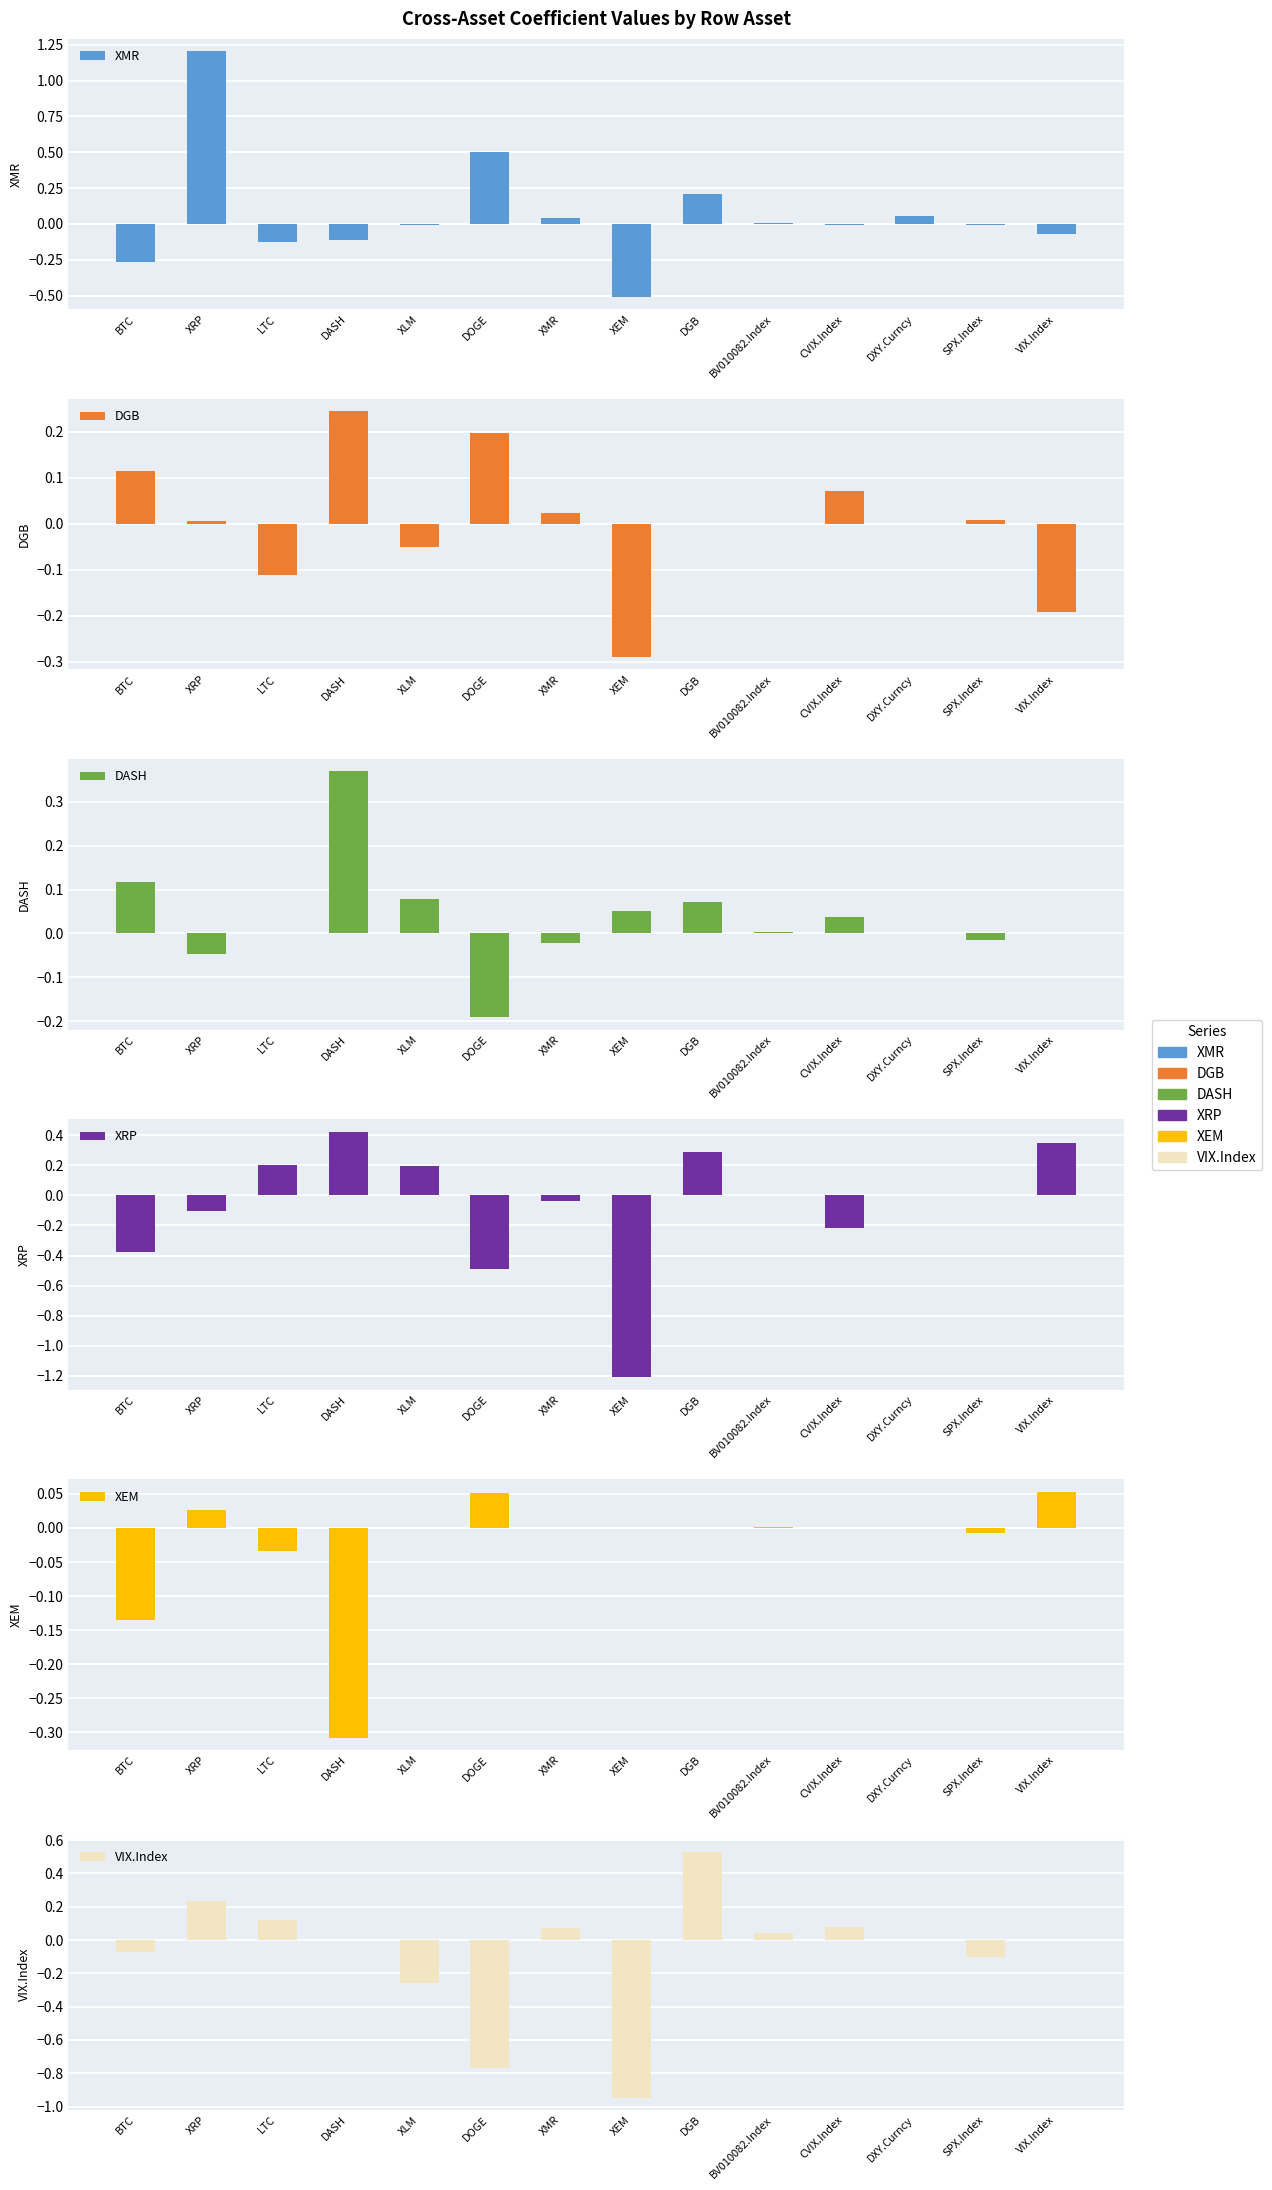

What is the minimum value shown in the chart?

-1.2